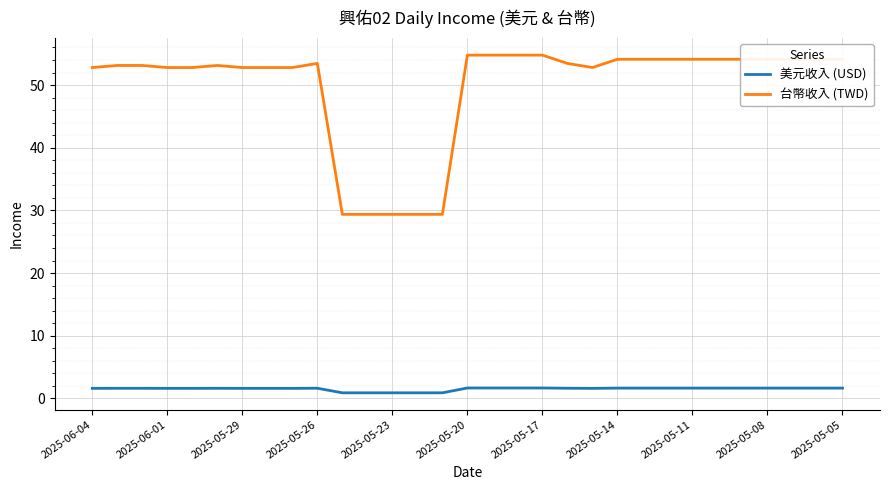

True or false: 台幣收入 (TWD) and 美元收入 (USD) intersect in this chart.

False